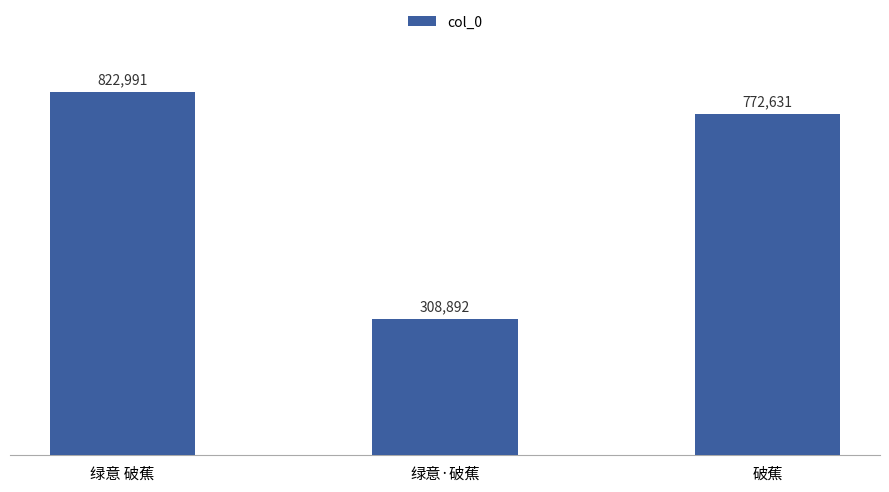

The value at 绿意 破蕉 is 1424274. True or false?

False